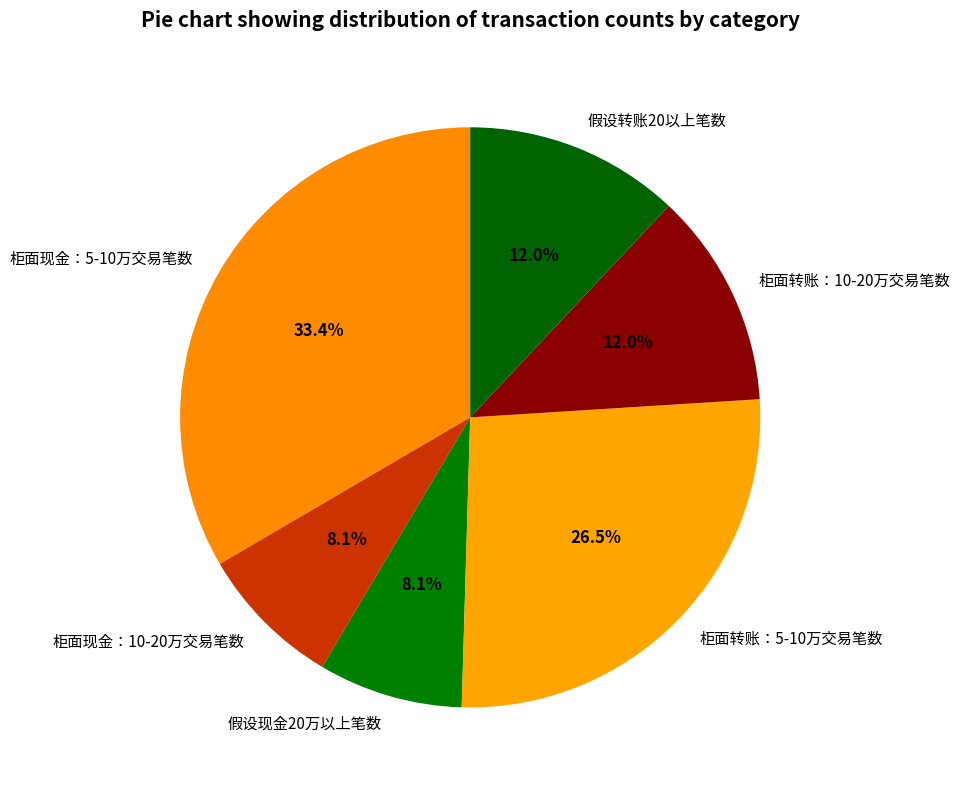

Combined, do 柜面现金：5-10万交易笔数 and 柜面转账：5-10万交易笔数 account for over 50%?

Yes